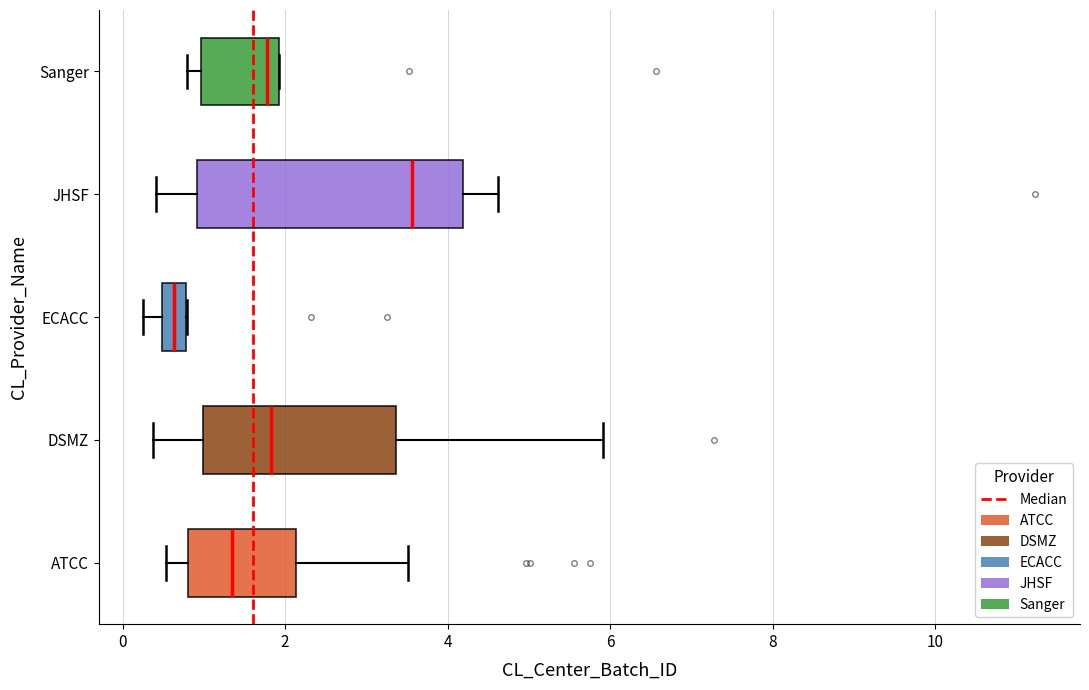

Which box has the furthest to the right median line?

JHSF